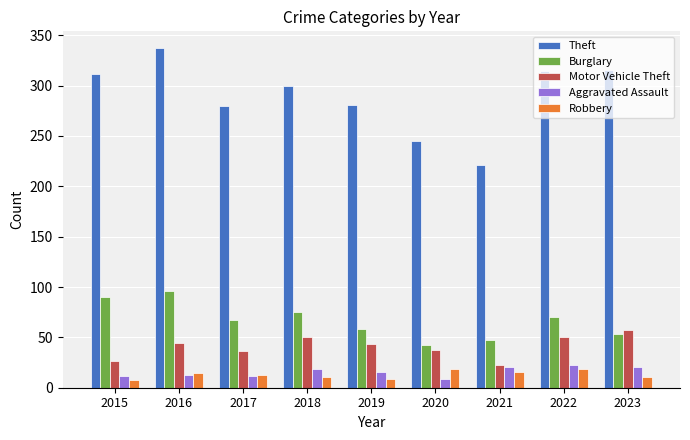

What is the spread (max minus min) of values at 2023?

304